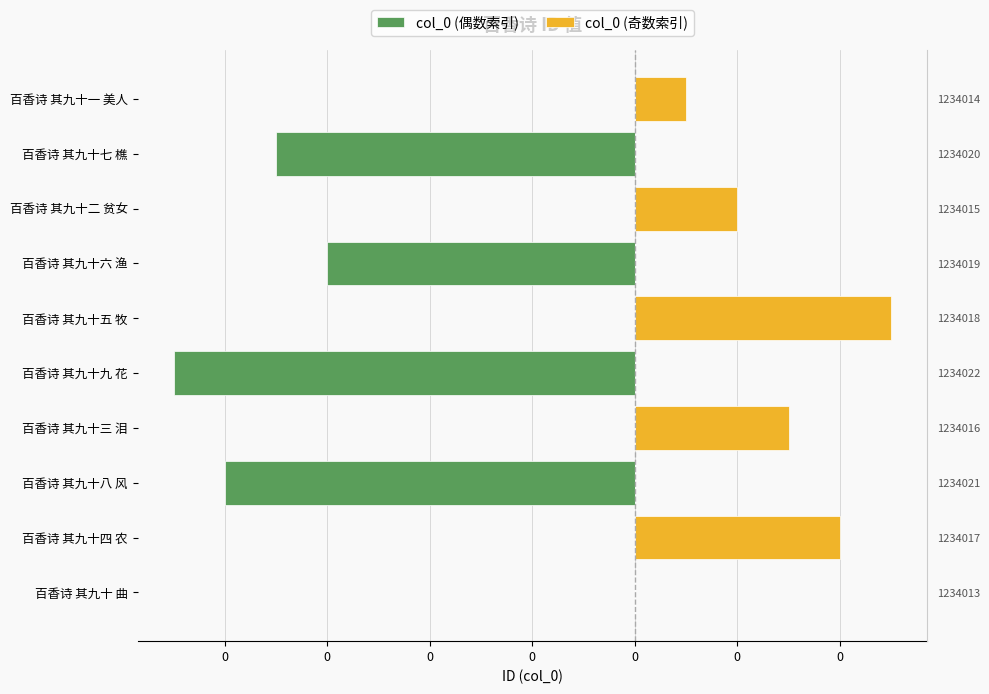

Count the col_0 (奇数索引) values in the range 0 to 1.

10